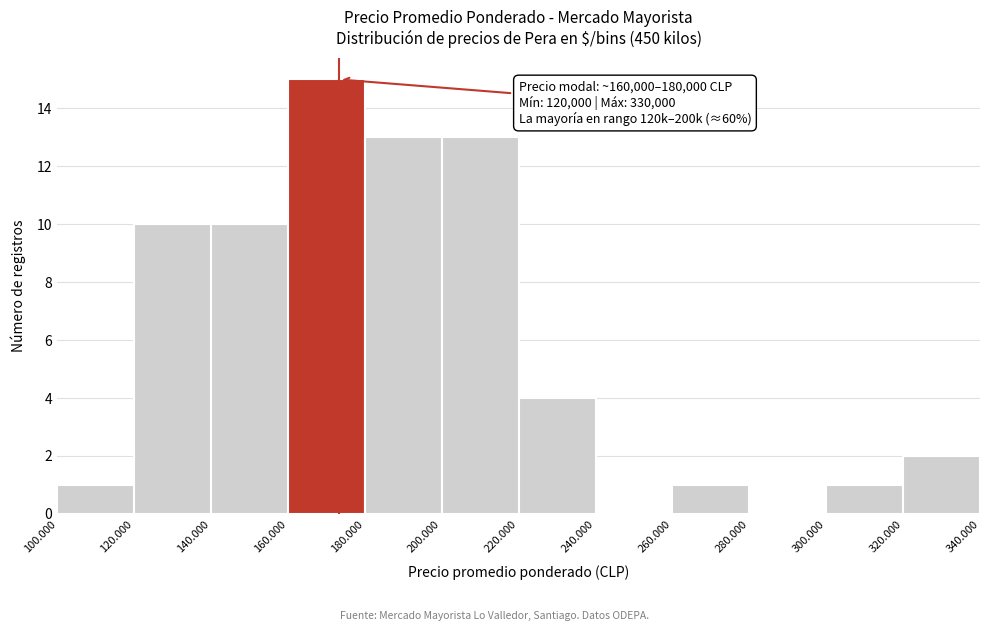

Reading left to right, transcribe all the data shown in this chart.

100.000=1	120.000=10	140.000=10	160.000=15	180.000=13	200.000=13	220.000=4	240.000=0	260.000=1	280.000=0	300.000=1	320.000=2